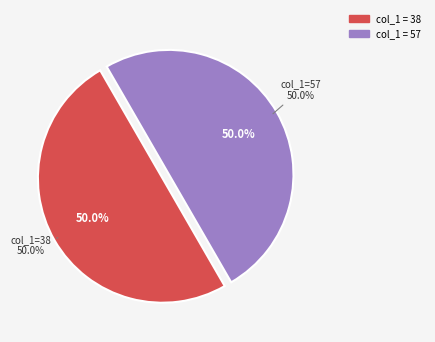

What is the smallest slice in the pie chart?

38